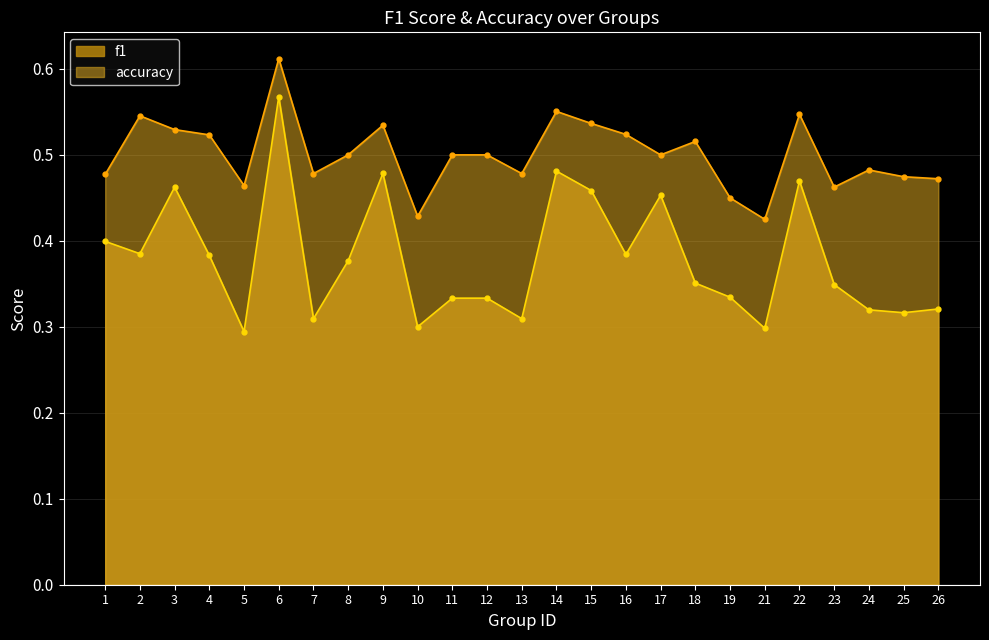

True or false: f1 has a value of 0.3 at 23.

True